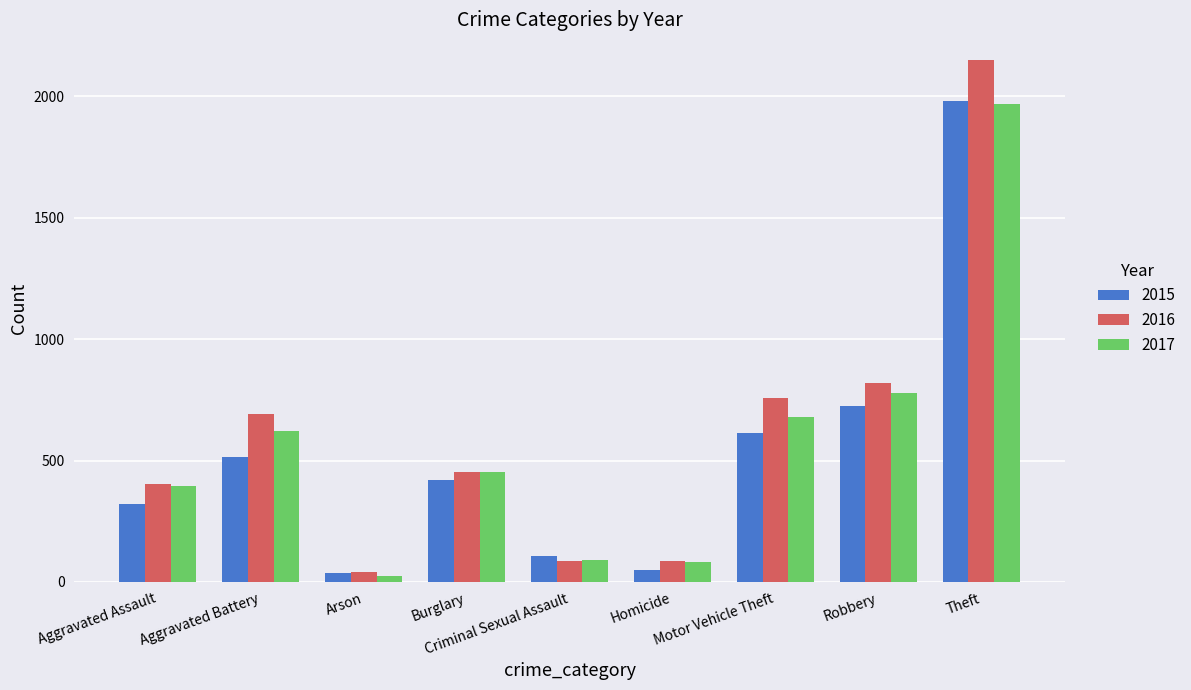

What is the label of the 2nd bar from the right?

Robbery